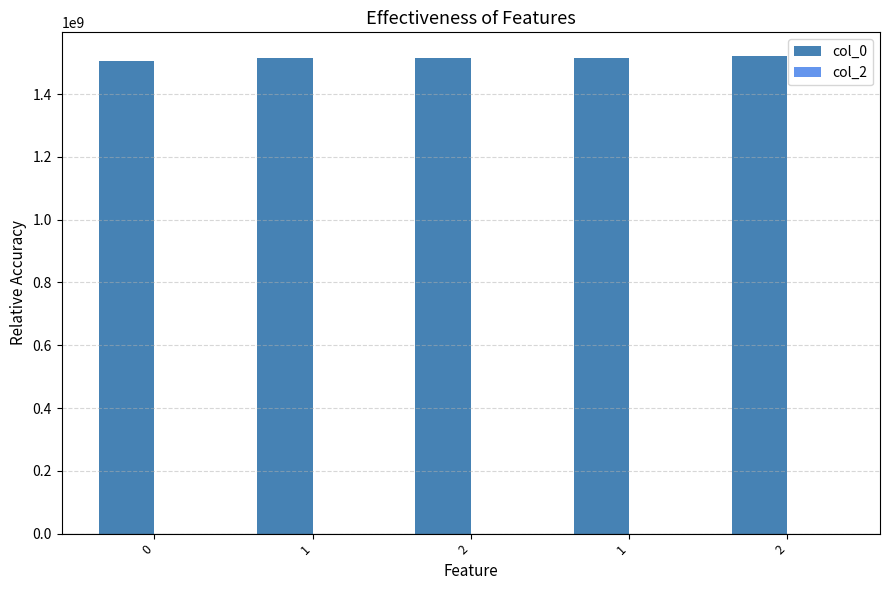

How many bars are there in total?

5